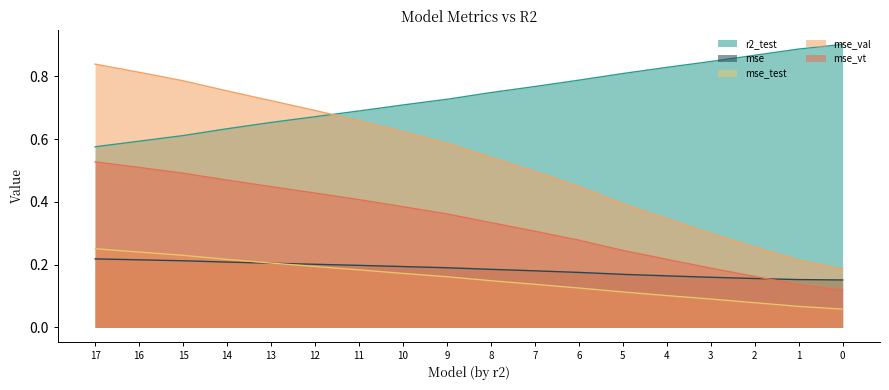

Where is r2_test nearest to the value 0?

17